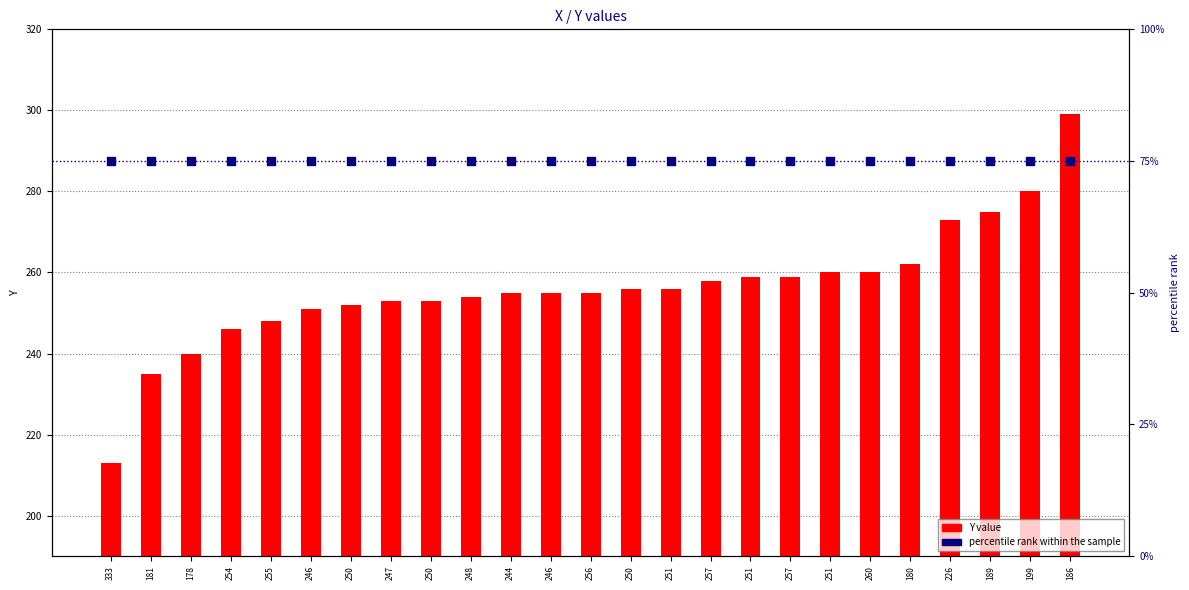

What is the total value across all series at 333?

288